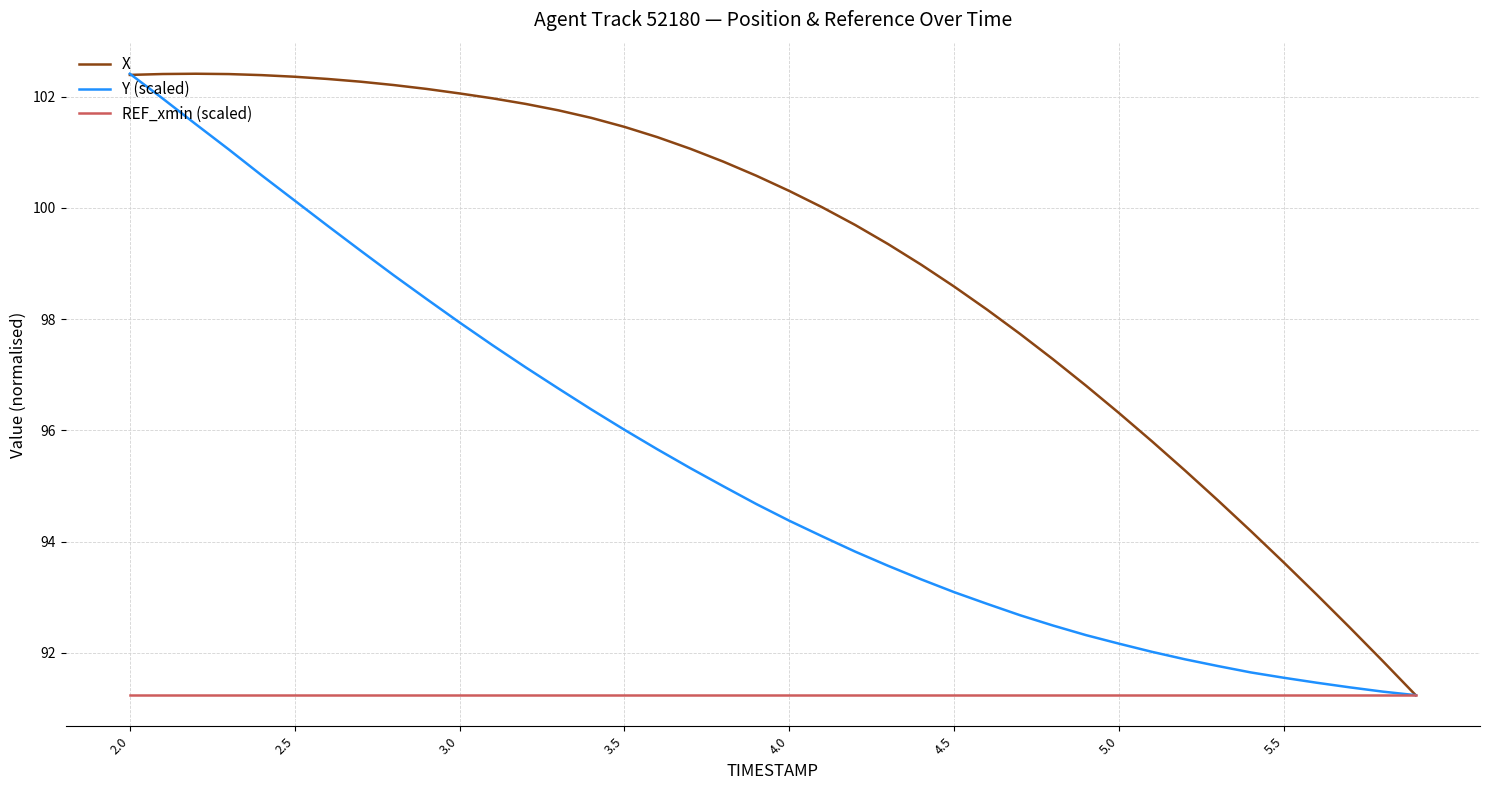

Which series has the largest total across all categories?

X